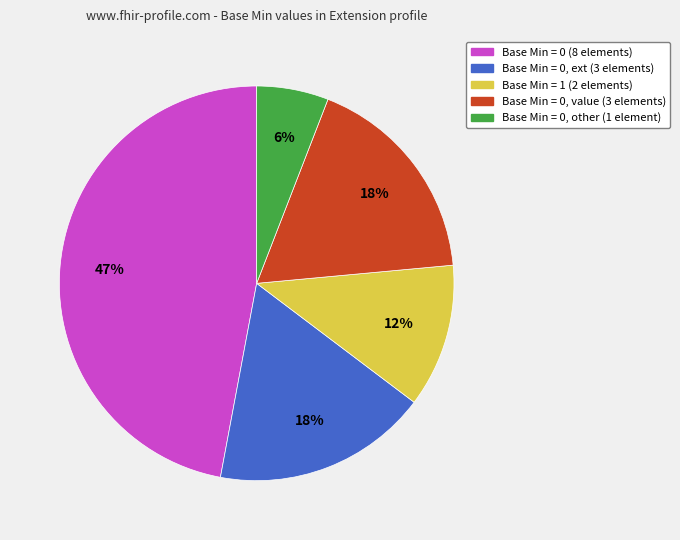

To the nearest percent, what is the average slice percentage?

20%